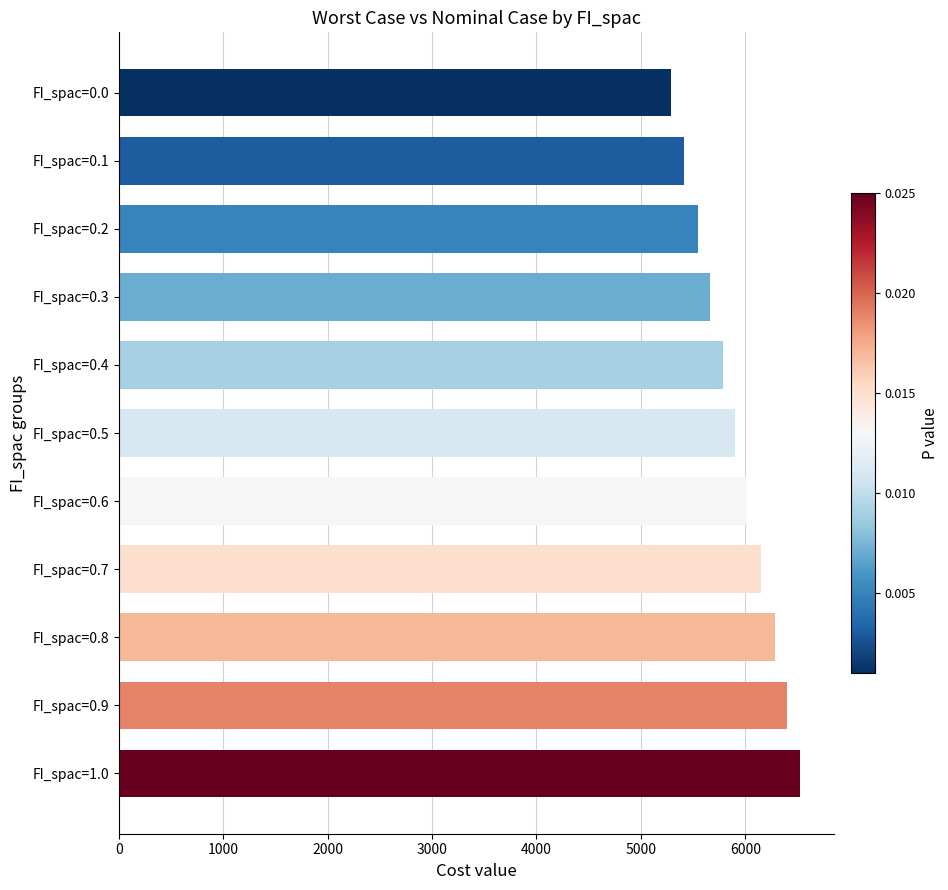

List the labels in order of value, largest first.

FI_spac=1.0, FI_spac=0.9, FI_spac=0.8, FI_spac=0.7, FI_spac=0.6, FI_spac=0.5, FI_spac=0.4, FI_spac=0.3, FI_spac=0.2, FI_spac=0.1, FI_spac=0.0